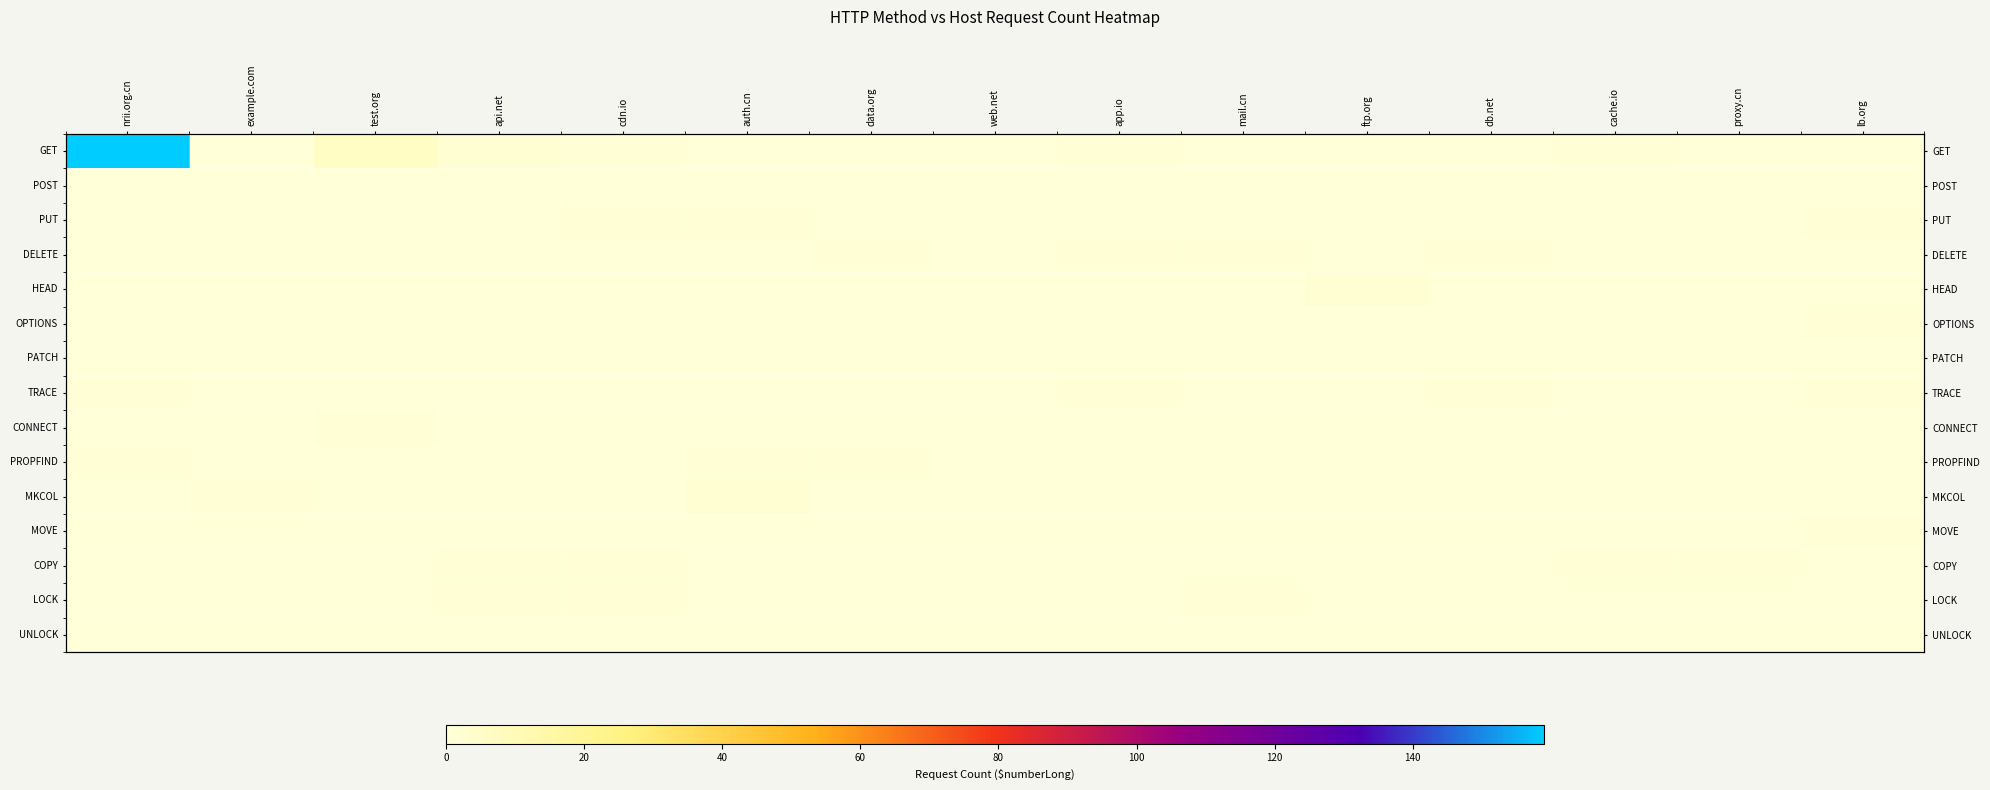

List the labels in order of CONNECT value, smallest first.

nrii.org.cn, example.com, api.net, cdn.io, auth.cn, data.org, web.net, app.io, mail.cn, ftp.org, db.net, cache.io, proxy.cn, lb.org, test.org